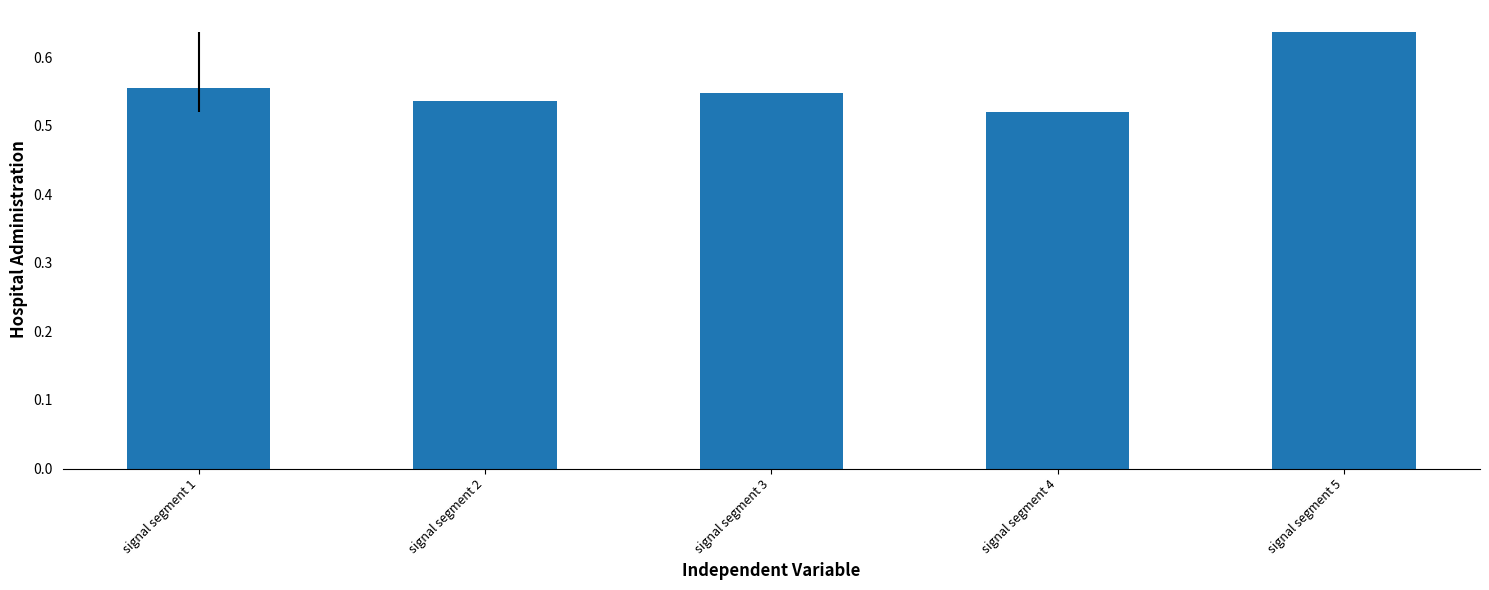

Count the values in the range 0 to 1.

5